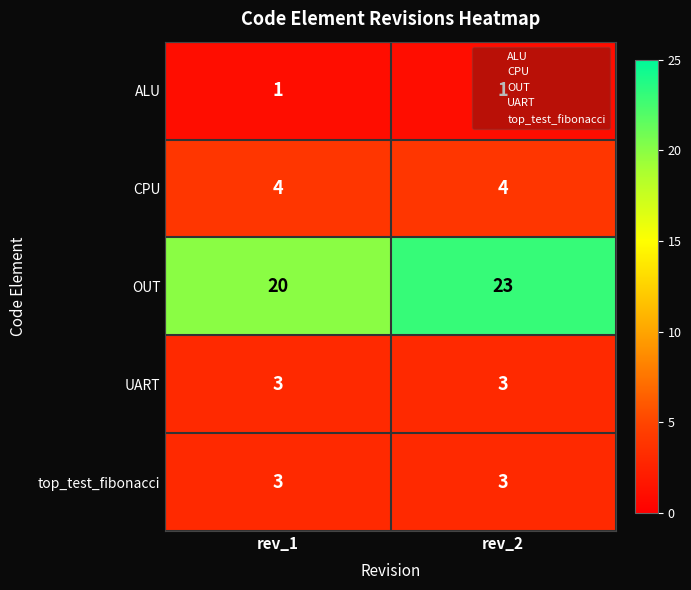

What is the total value across all series at rev_1?

31